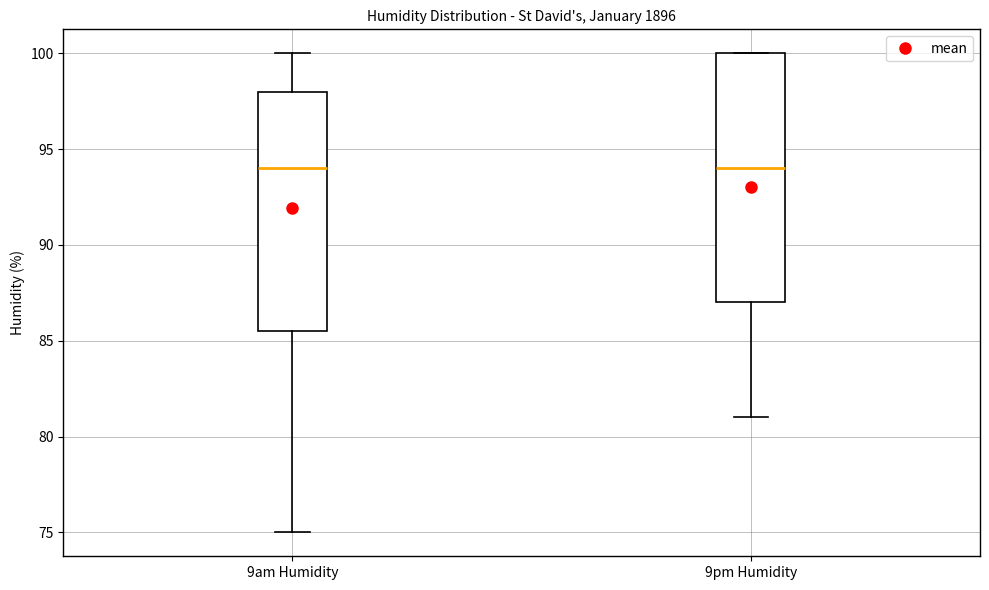

Where does the median line of the box for 9pm Humidity sit on the y-axis? The values are not printed on the chart, so give them approximately, as read against the axis.

94.0